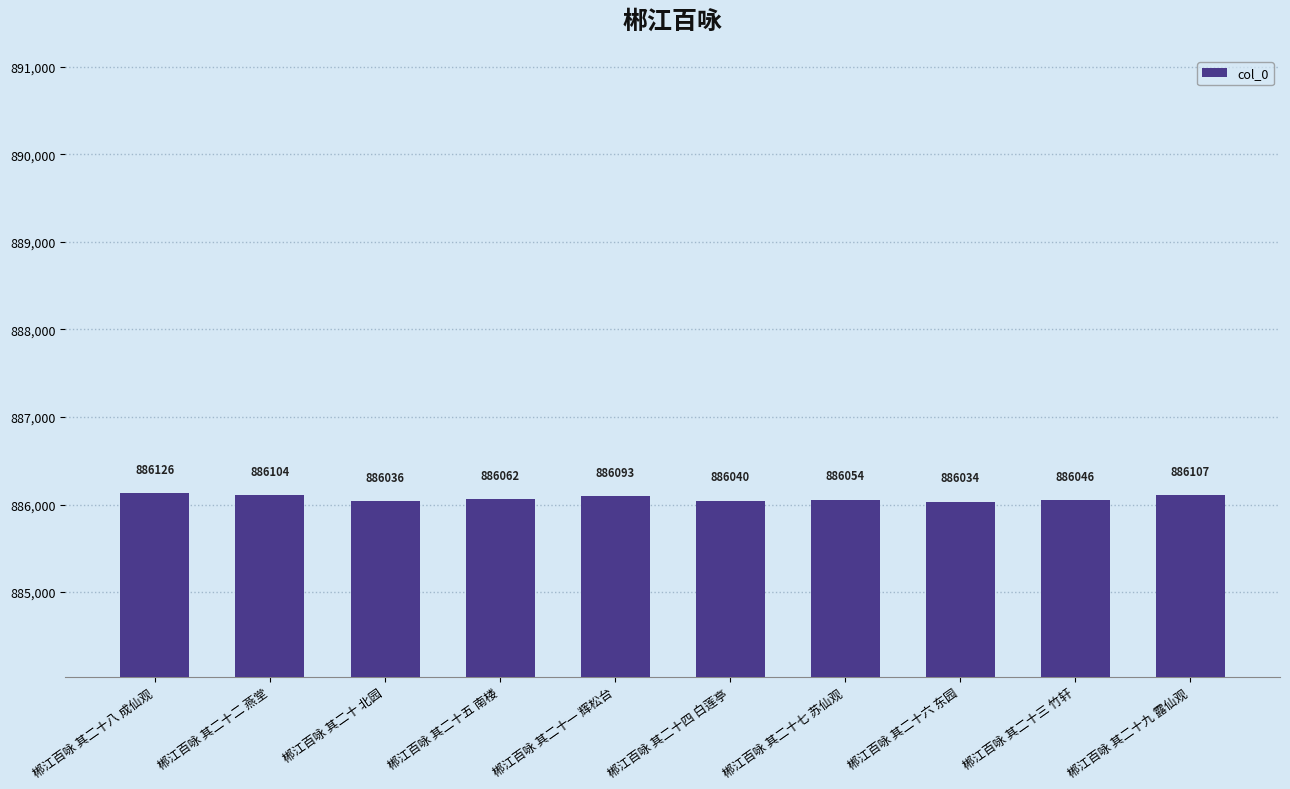

What is the maximum value shown in the chart?

886126